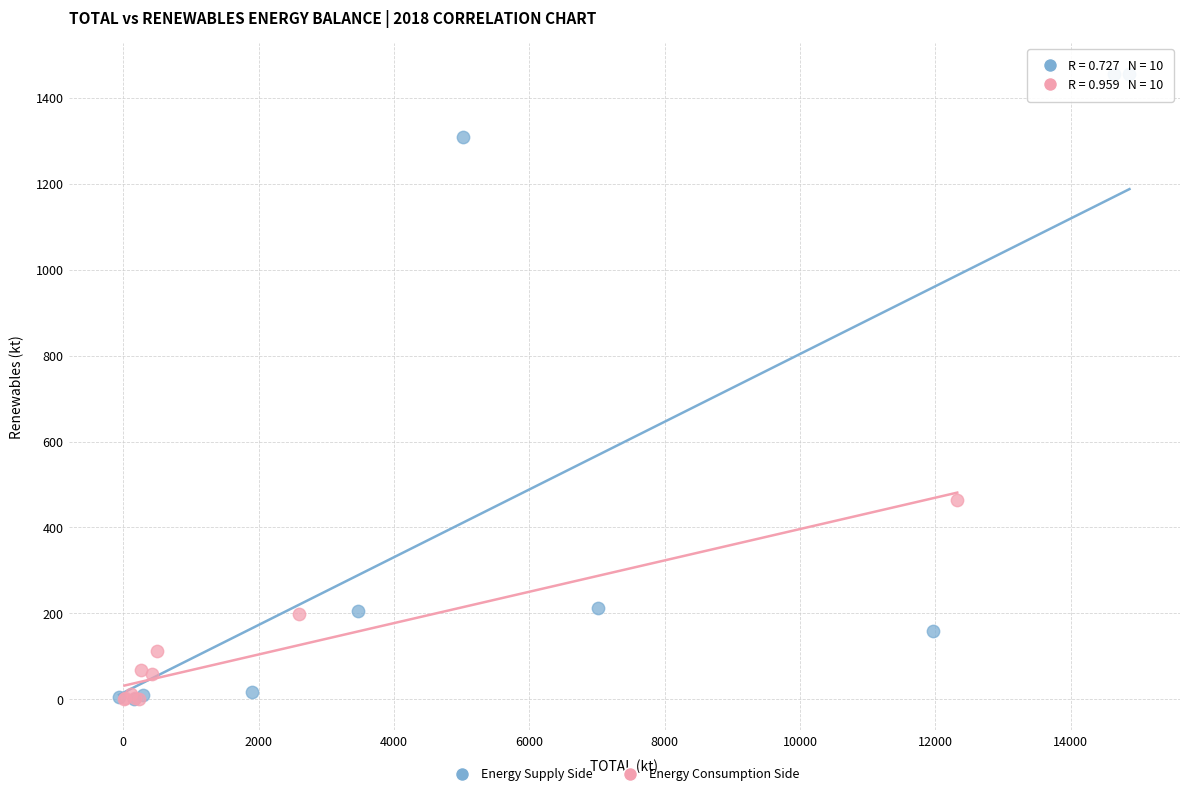

Which series has the widest spread of Y values?

Energy Supply Side